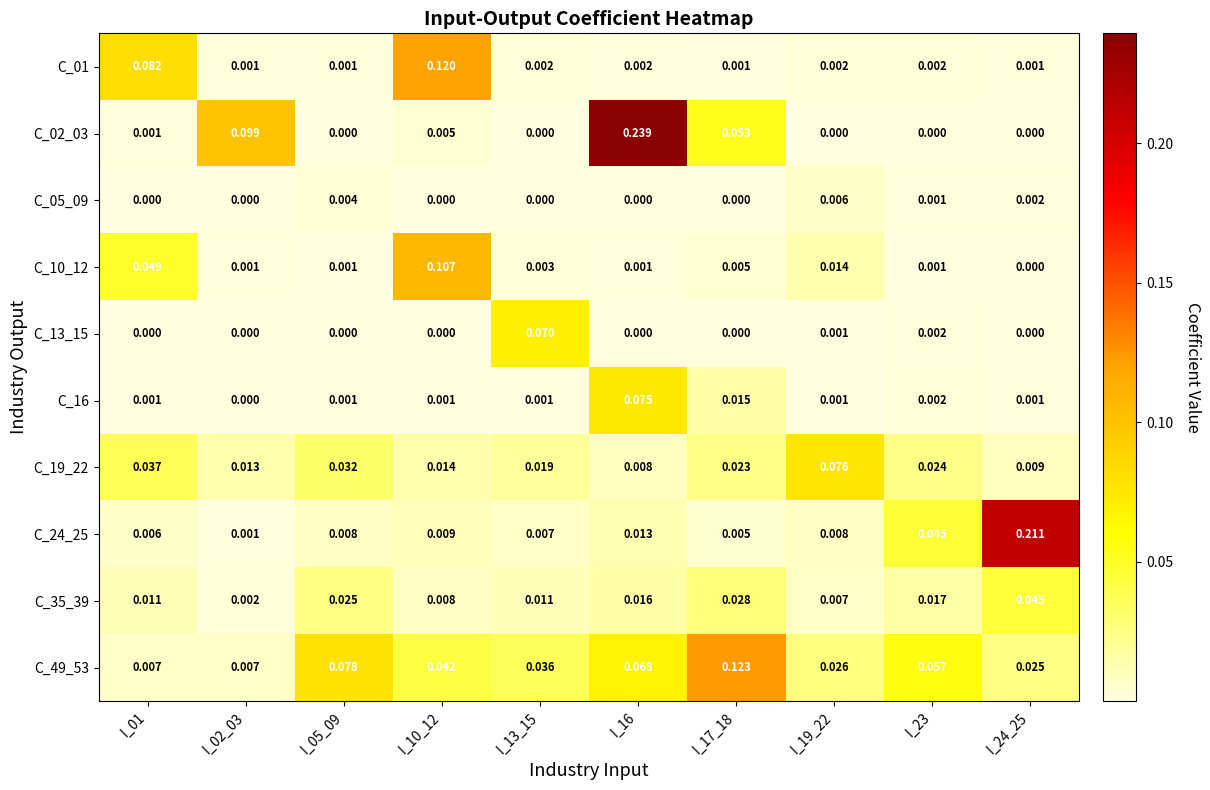

Is the value of C_05_09 at I_13_15 greater than the value of C_10_12 at I_02_03?

No